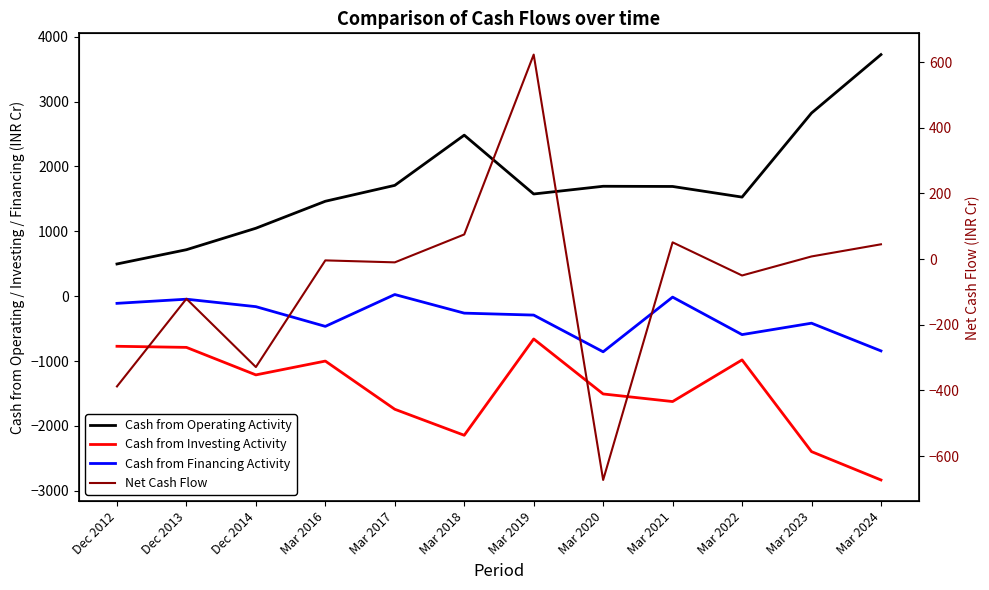

How many lines are shown in the chart?

4